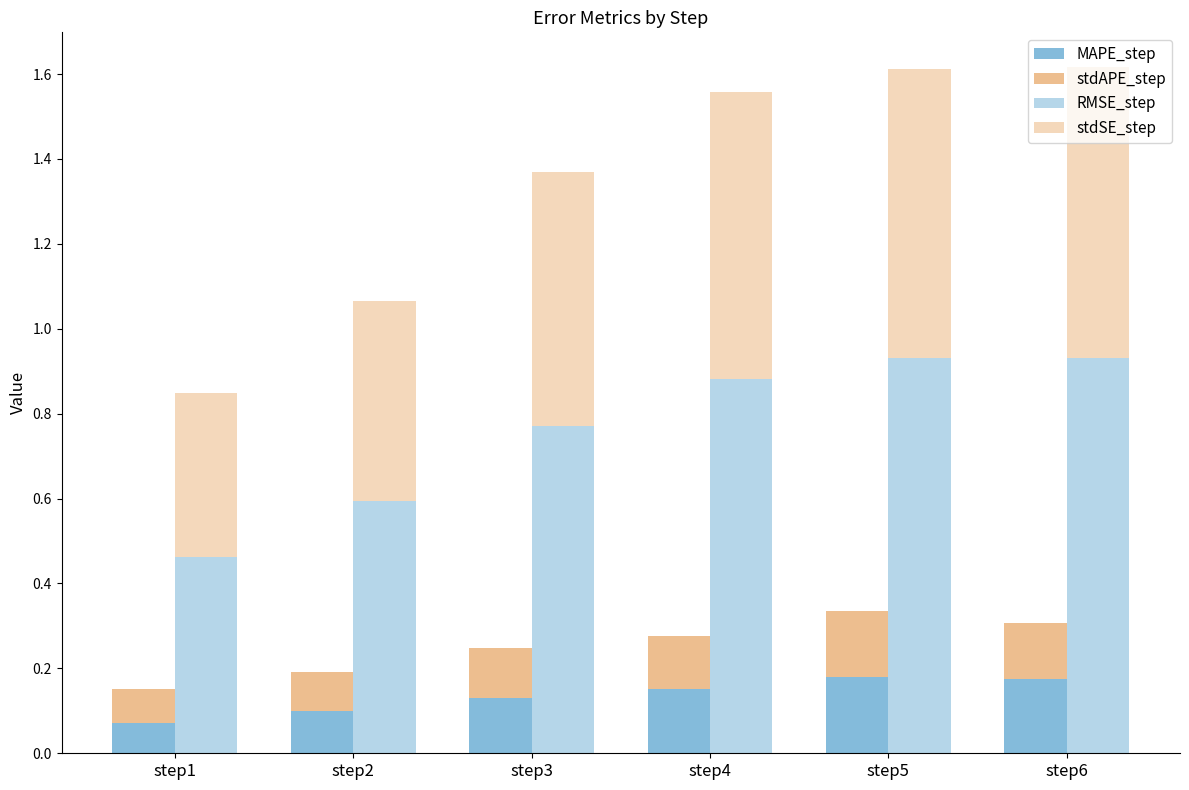

The stdAPE_step series shows 0.2 at step5. True or false?

True